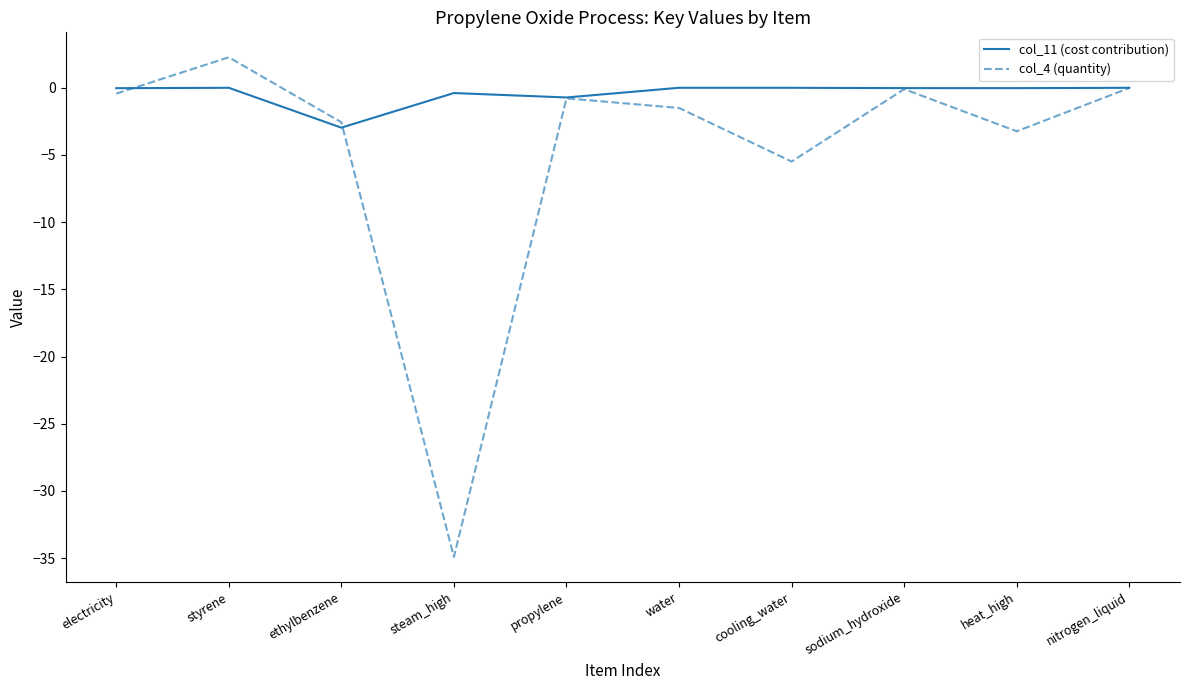

Where is the first local minimum for col_11 (cost contribution)?

ethylbenzene